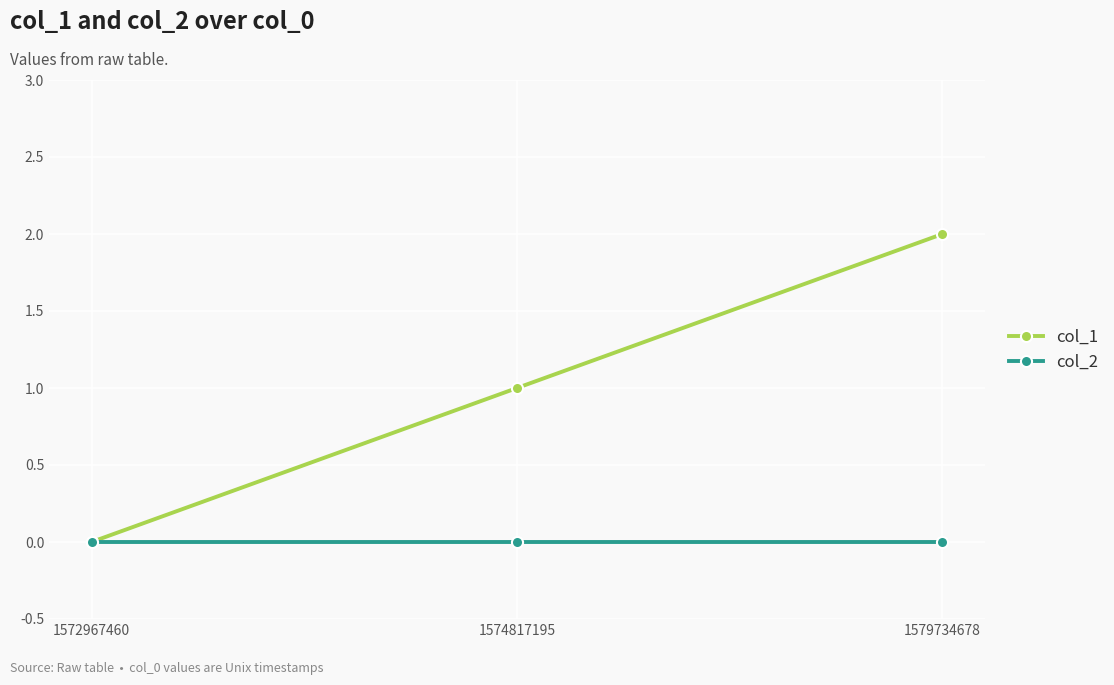

Is the value of col_1 at 1574817195 greater than the value of col_2 at 1579734678?

Yes